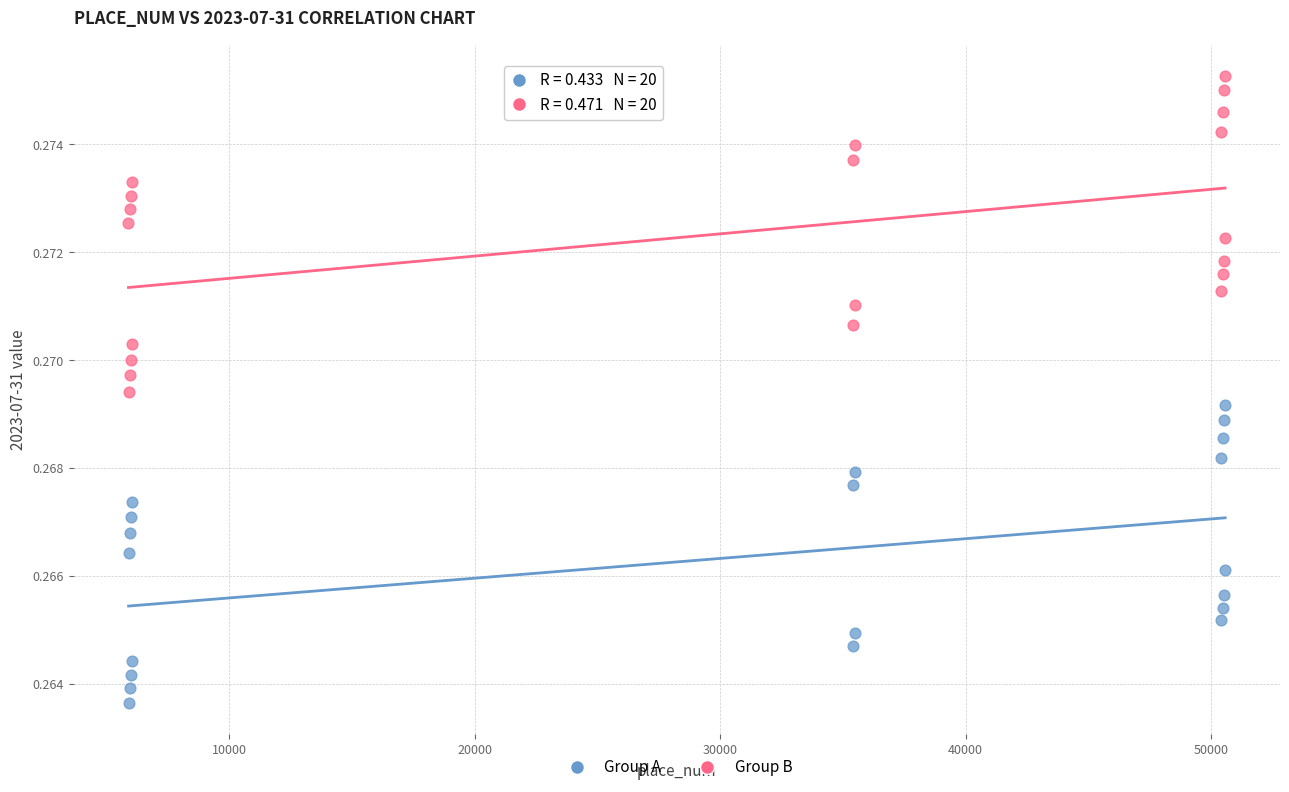

Which series reaches the minimum Y coordinate?

Group A